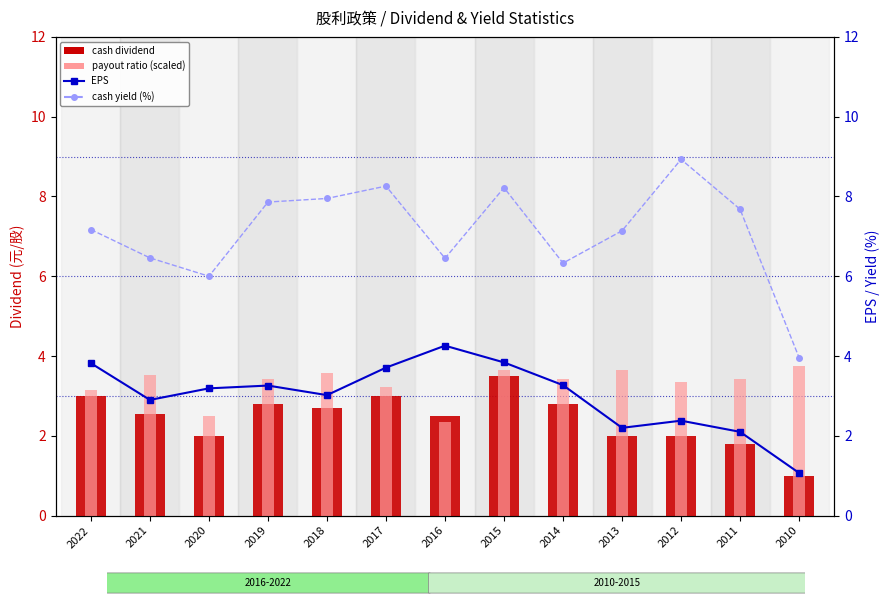

What are all the series names shown in the legend?

cash dividend (元/股), payout ratio (scaled), EPS (元), cash yield (%)